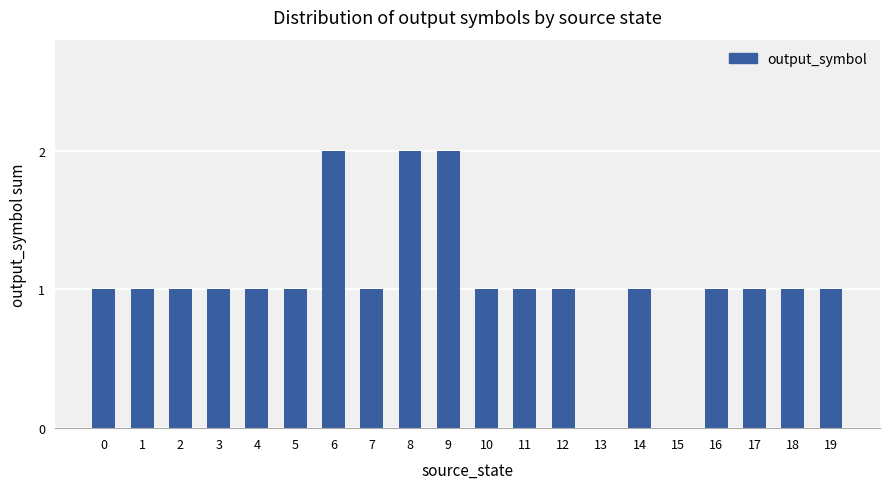

Which has a higher value, 13 or 3?

3